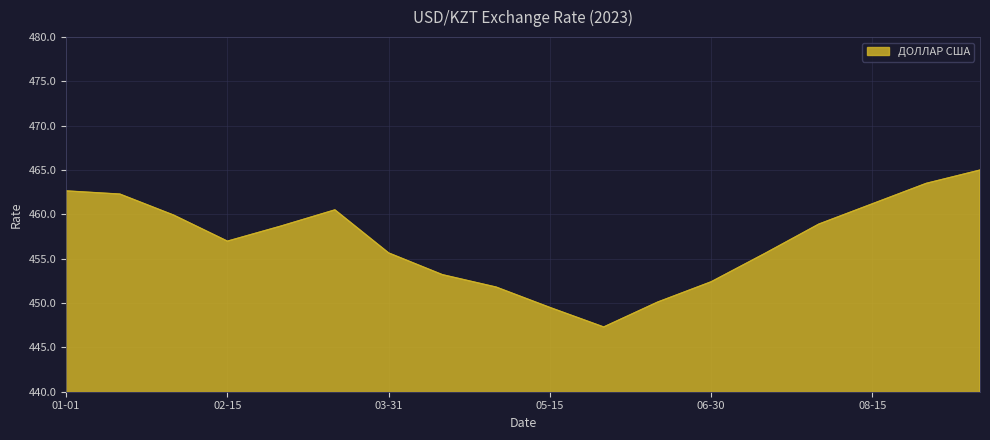

What is the greatest value displayed?

465.0